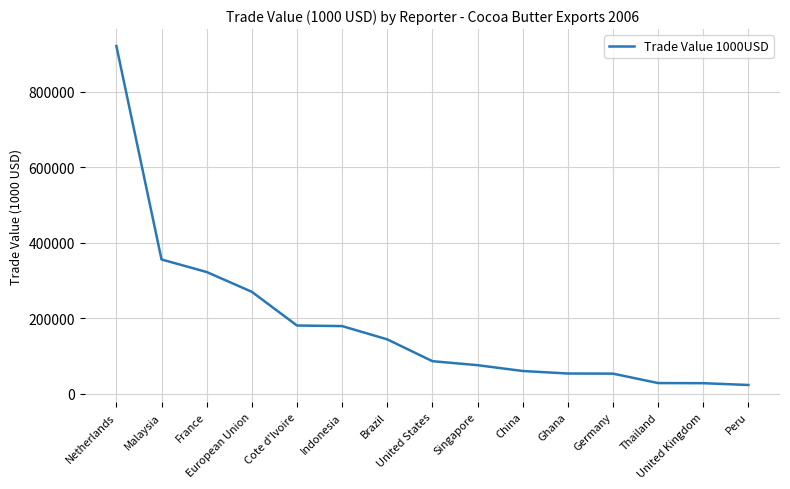

What is the smallest value displayed?

22932.4